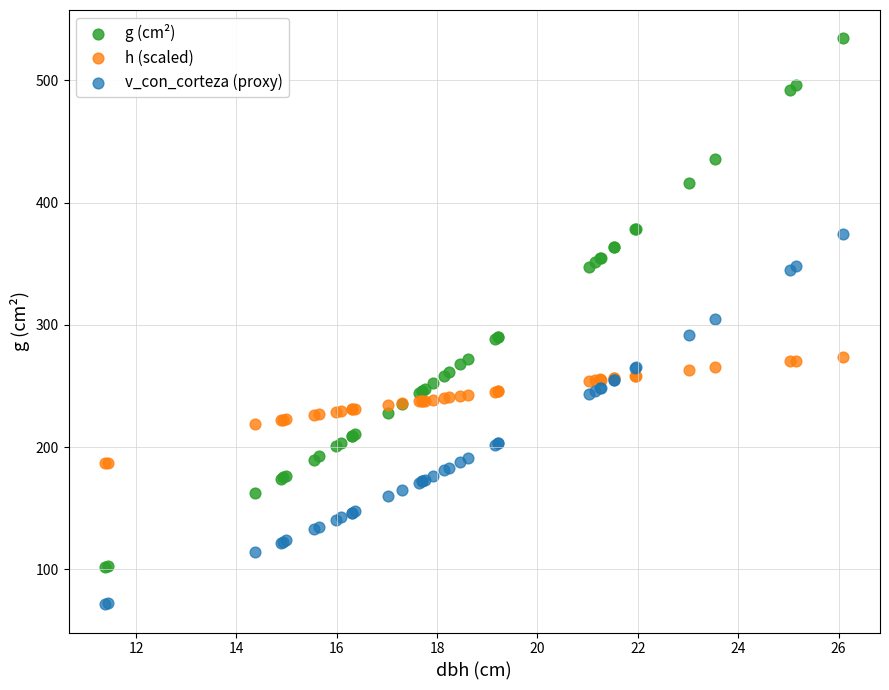

Which series contains the highest Y value?

g (cm²)